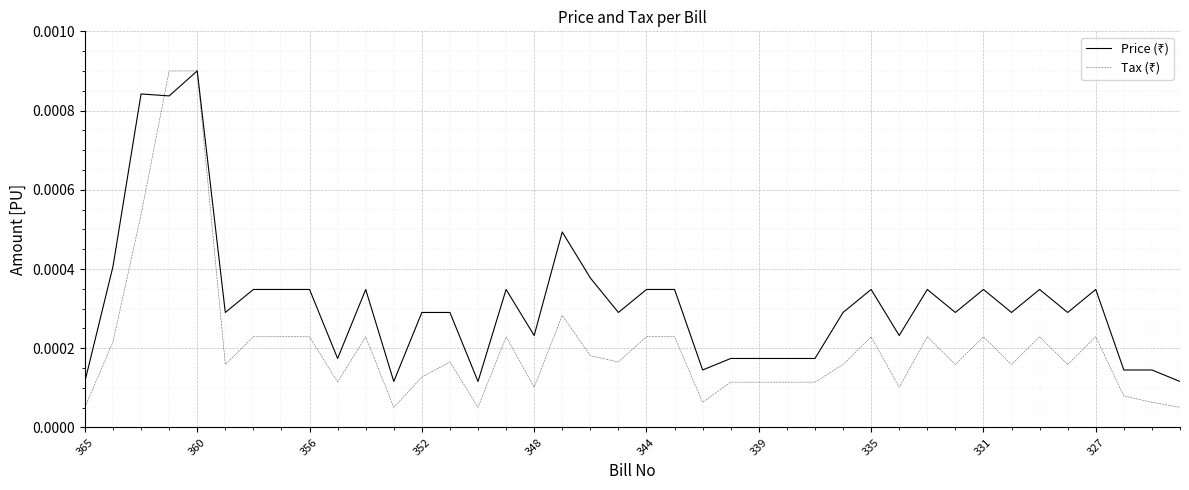

Does the chart have visible grid lines?

Yes